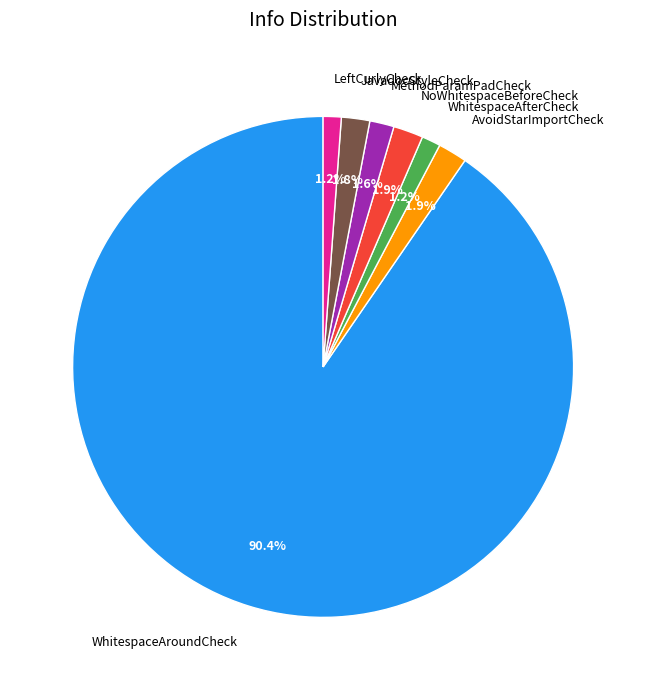

What is the majority slice?

WhitespaceAroundCheck